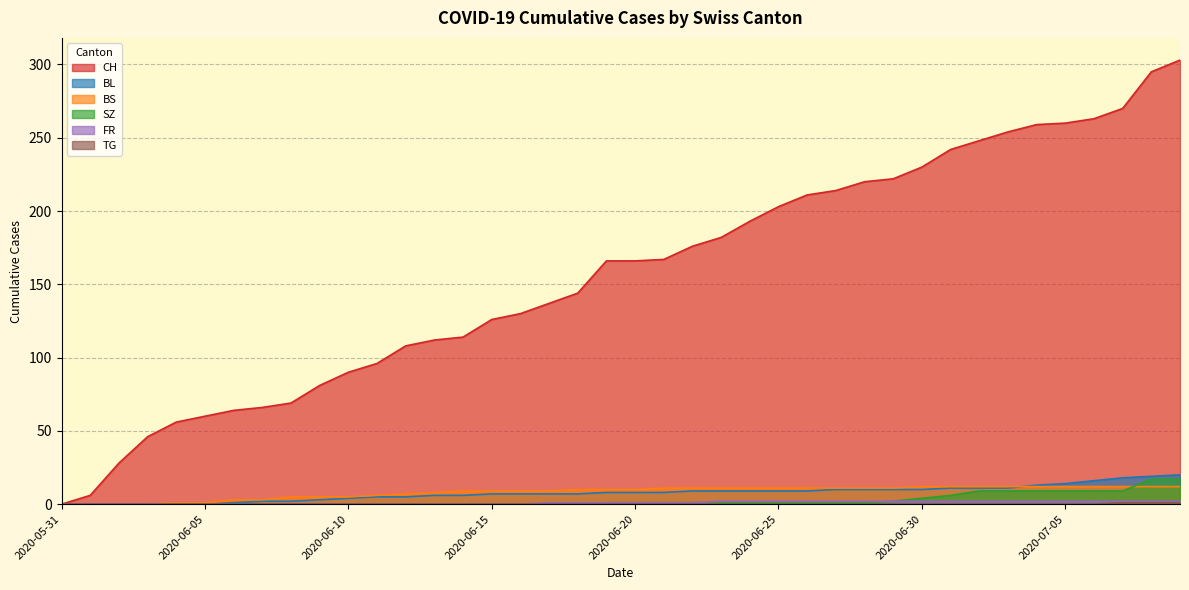

What is the sum of the BS values at 2020-06-14 and 2020-06-24?

20